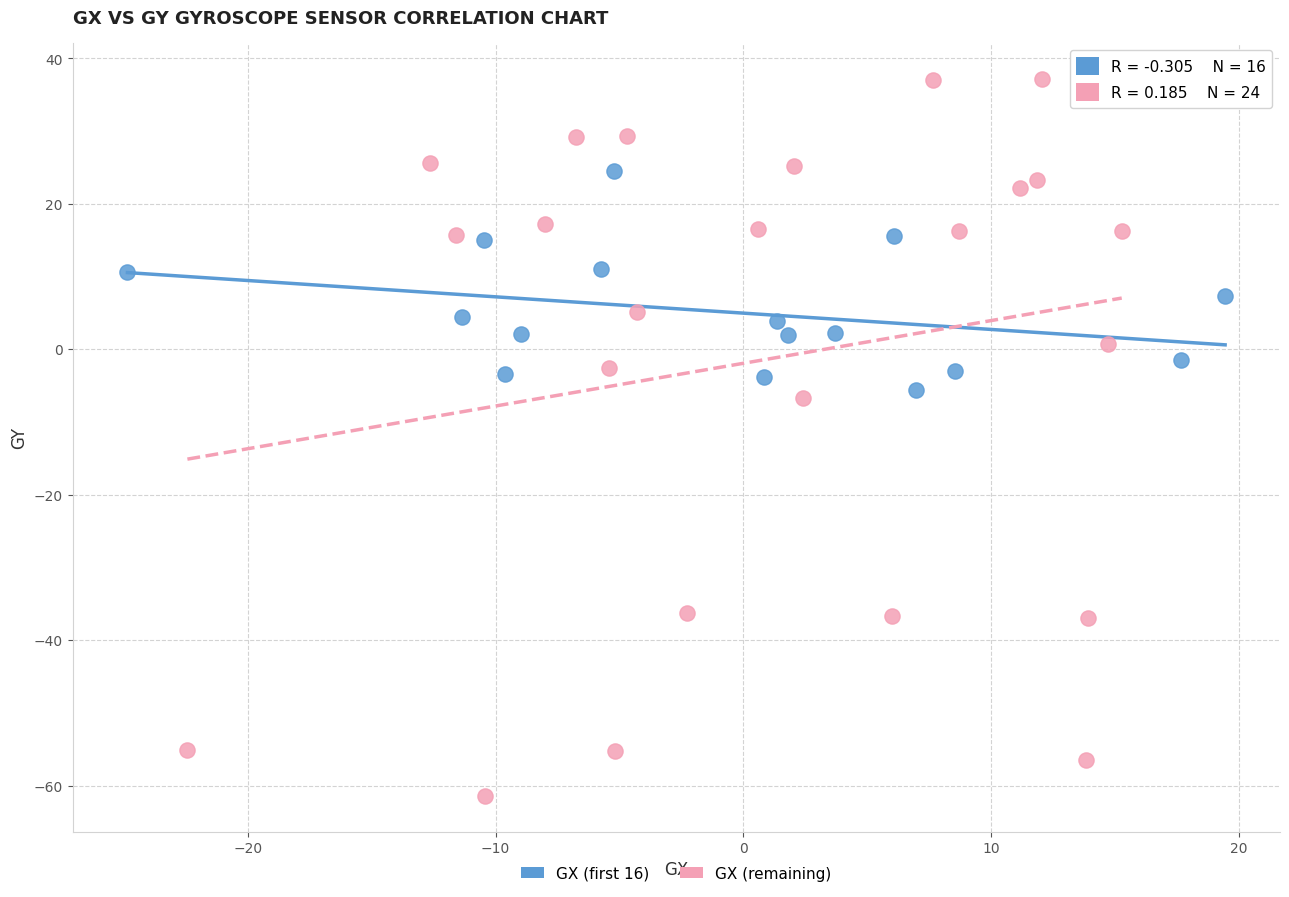

Which series reaches the maximum Y coordinate?

GX (remaining)